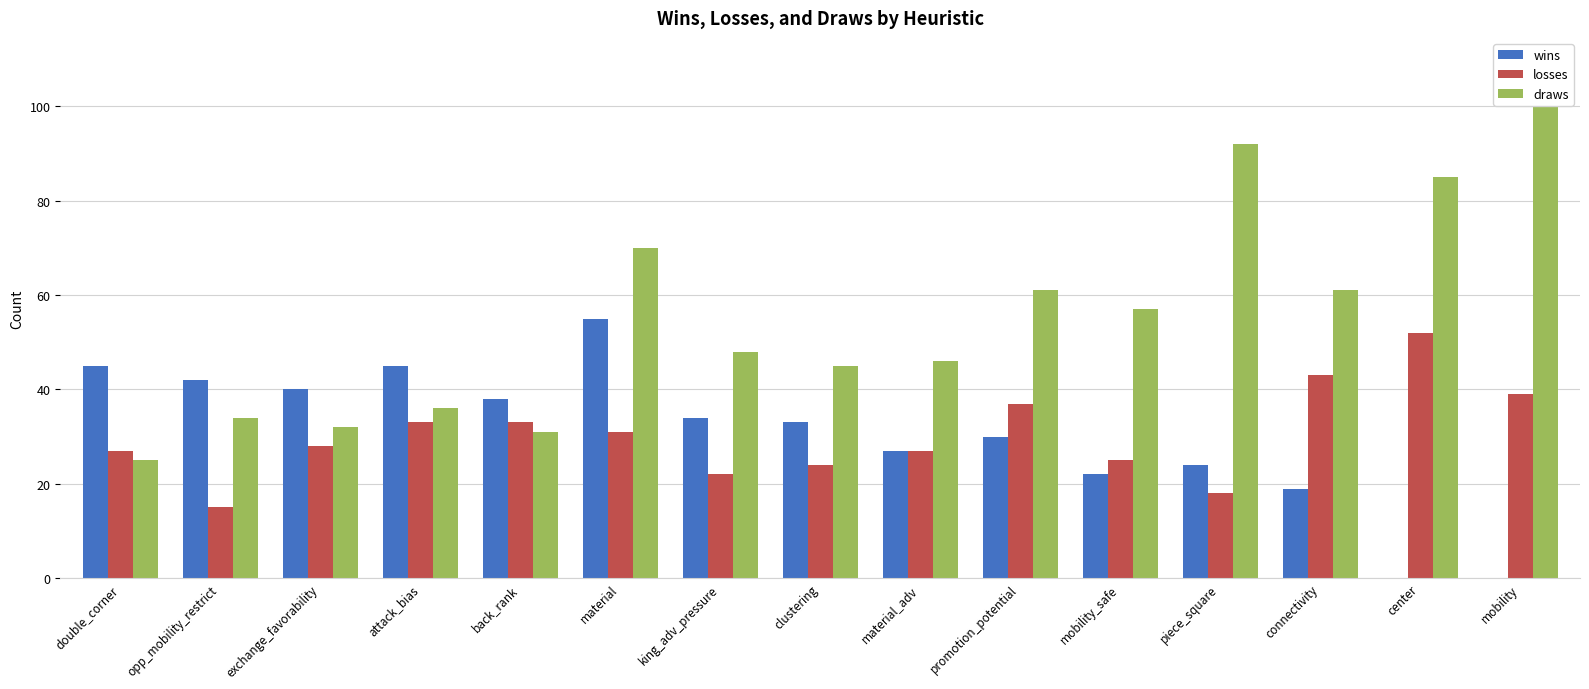

Reading left to right, extract all data points from this chart.

wins: double_corner=45	opp_mobility_restrict=42	exchange_favorability=40	attack_bias=45	back_rank=38	material=55	king_adv_pressure=34	clustering=33	material_adv=27	promotion_potential=30	mobility_safe=22	piece_square=24	connectivity=19	center=0	mobility=0
losses: double_corner=27	opp_mobility_restrict=15	exchange_favorability=28	attack_bias=33	back_rank=33	material=31	king_adv_pressure=22	clustering=24	material_adv=27	promotion_potential=37	mobility_safe=25	piece_square=18	connectivity=43	center=52	mobility=39
draws: double_corner=25	opp_mobility_restrict=34	exchange_favorability=32	attack_bias=36	back_rank=31	material=70	king_adv_pressure=48	clustering=45	material_adv=46	promotion_potential=61	mobility_safe=57	piece_square=92	connectivity=61	center=85	mobility=109